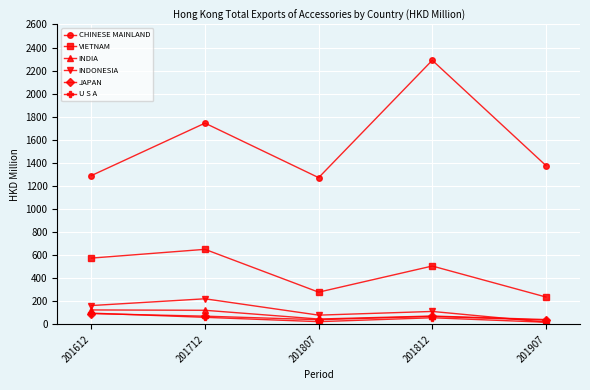

What is the maximum value for INDIA?

126.1